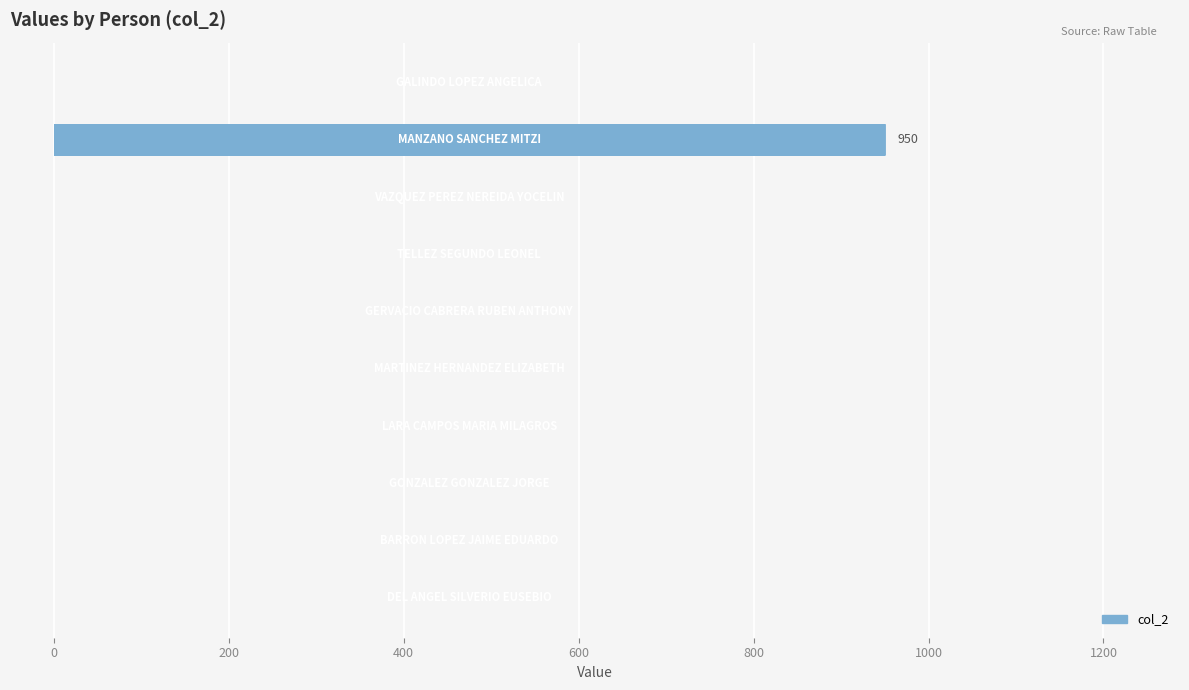

What is the greatest value displayed?

950